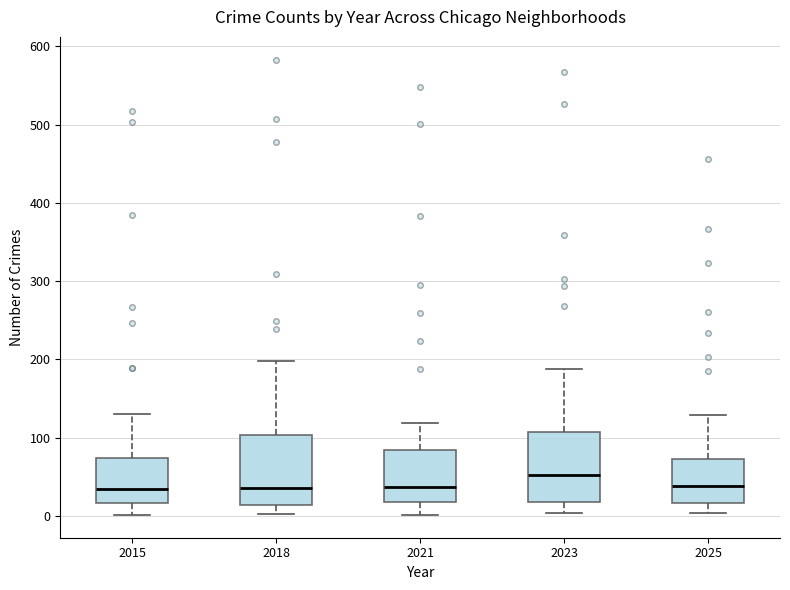

Reading left to right, transcribe this box plot: for each box, give where its median line is, the range the box spans, and where its two whiskers end, as read against the y-axis. The values are not printed on the chart, so give them approximately, as read against the axis.

2015: median 30, box 20 to 70, whiskers 0 to 130
2018: median 40, box 10 to 100, whiskers 0 to 200
2021: median 40, box 20 to 80, whiskers 0 to 120
2023: median 50, box 20 to 110, whiskers 0 to 190
2025: median 40, box 20 to 70, whiskers 0 to 130